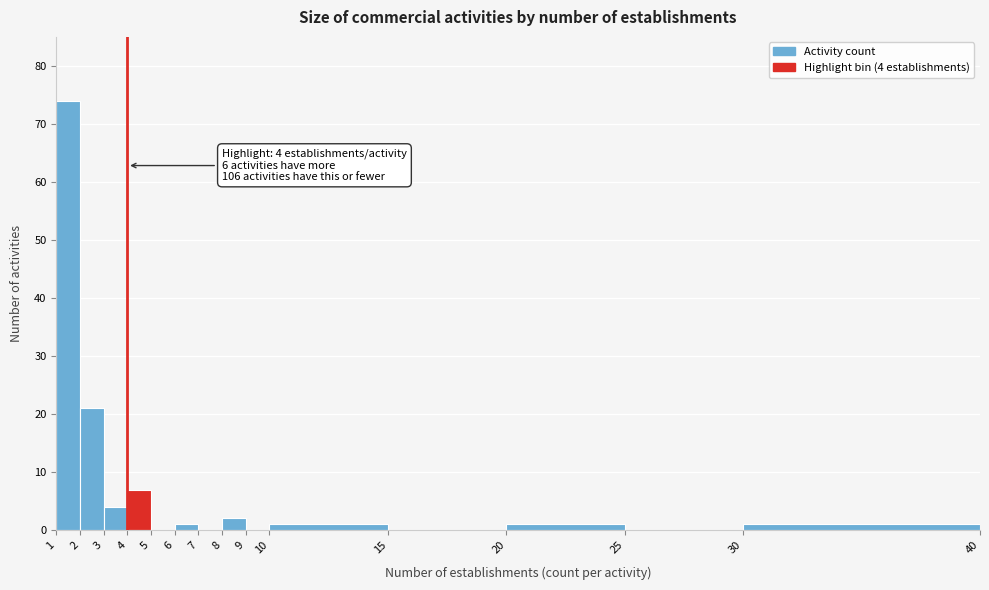

Over which range of the x-axis is the bar tallest?

1 to 2